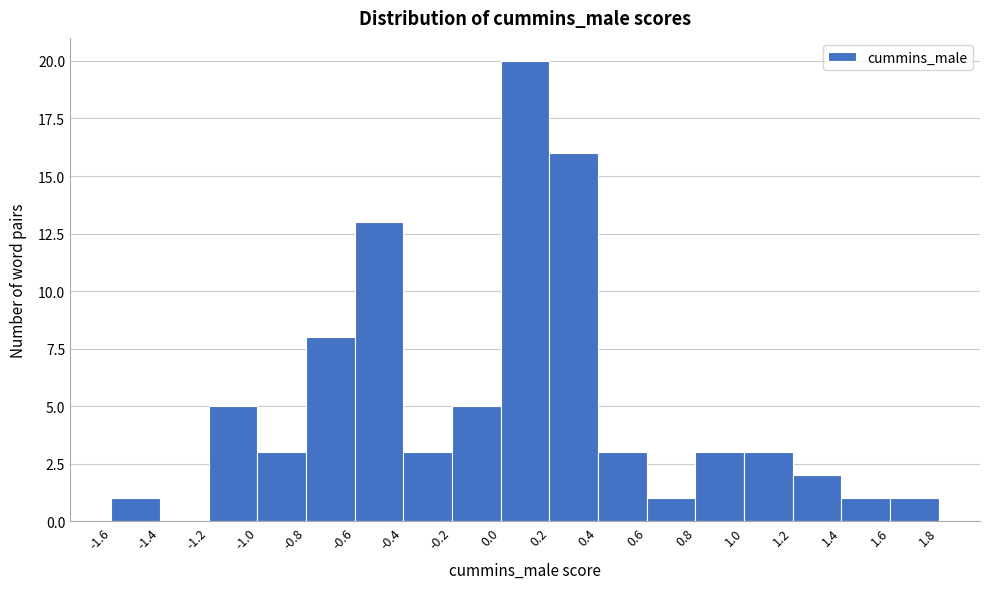

What is the height of the bar covering 0.6 to 0.8 on the x-axis? The values are not printed on the chart, so give them approximately, as read against the axis.

1